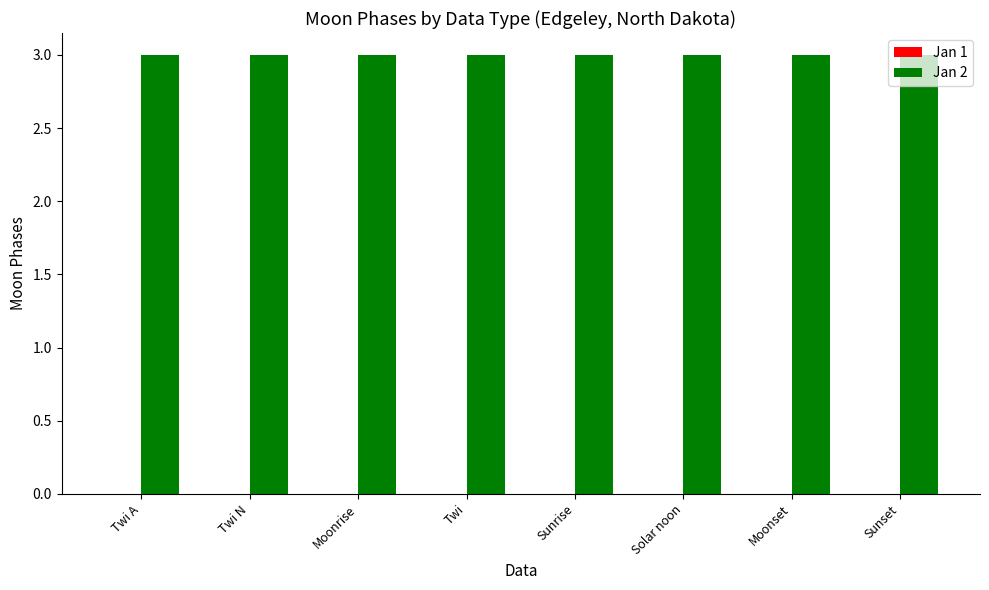

Rank the series at Twi N from lowest to highest value.

Jan 1, Jan 2